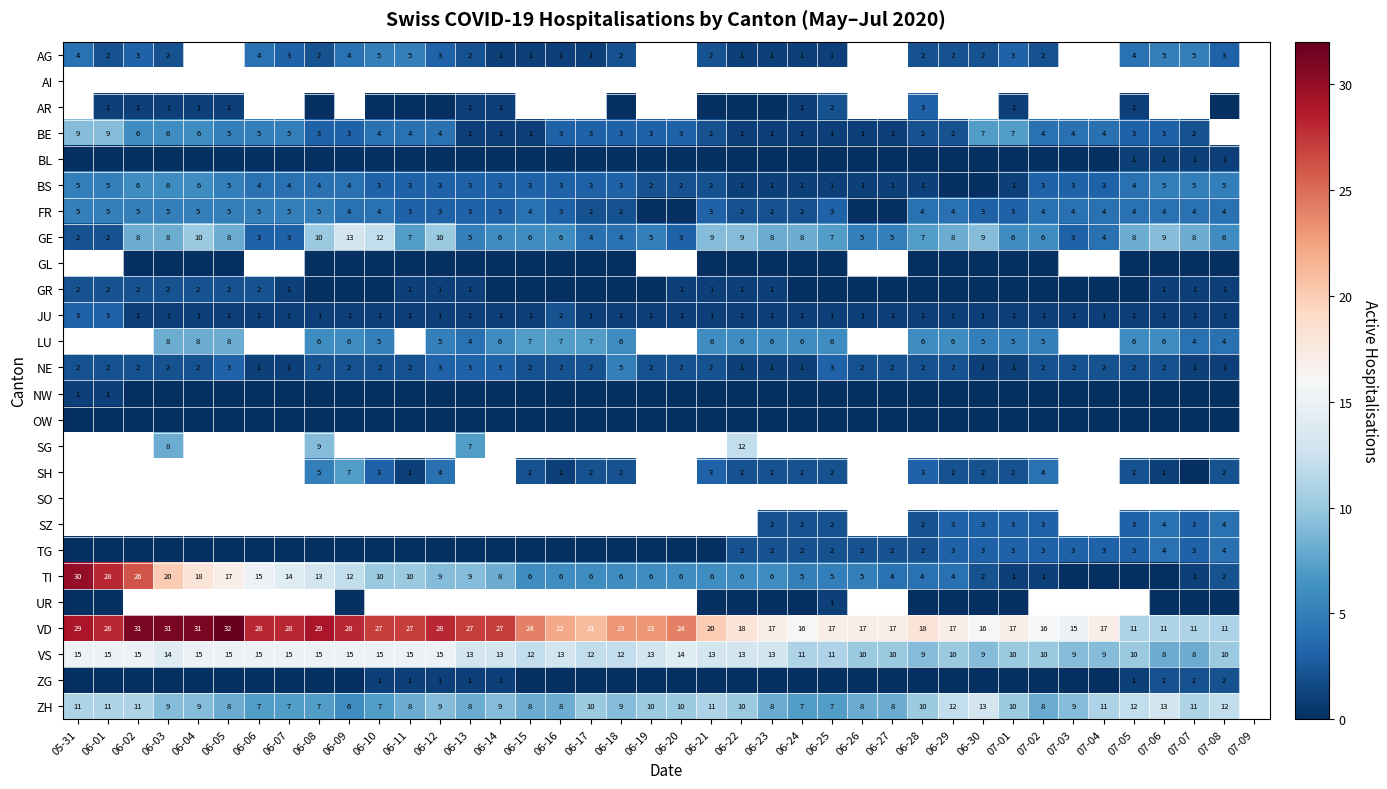

What is the spread (max minus min) of values at 07-05?

12.0